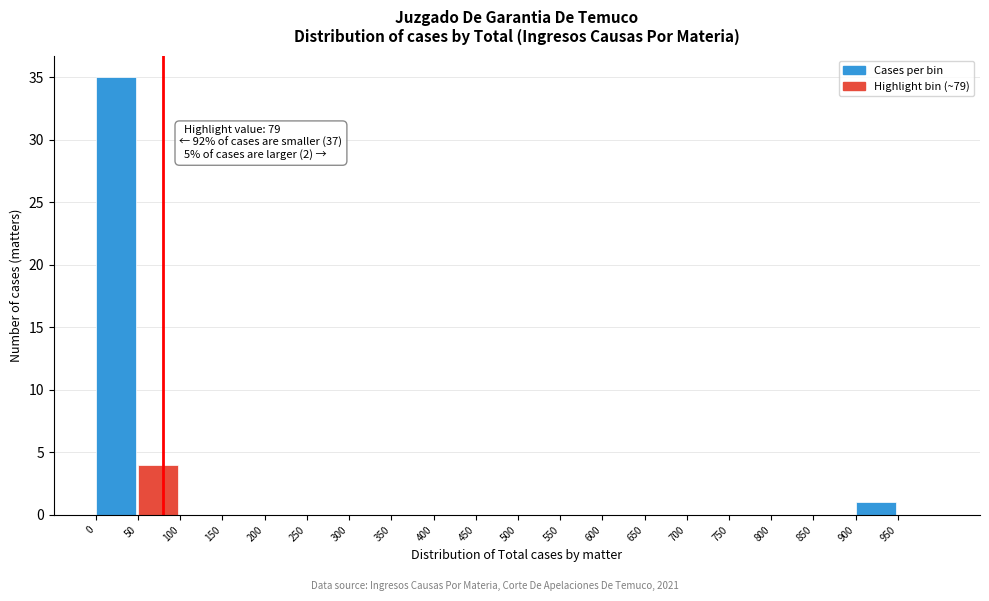

Over which range of the x-axis is the bar tallest?

0 to 50